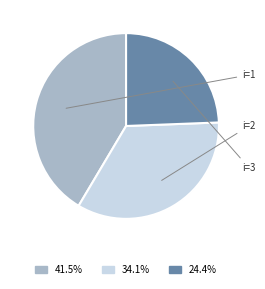

To the nearest percent, what is the average slice percentage?

33%